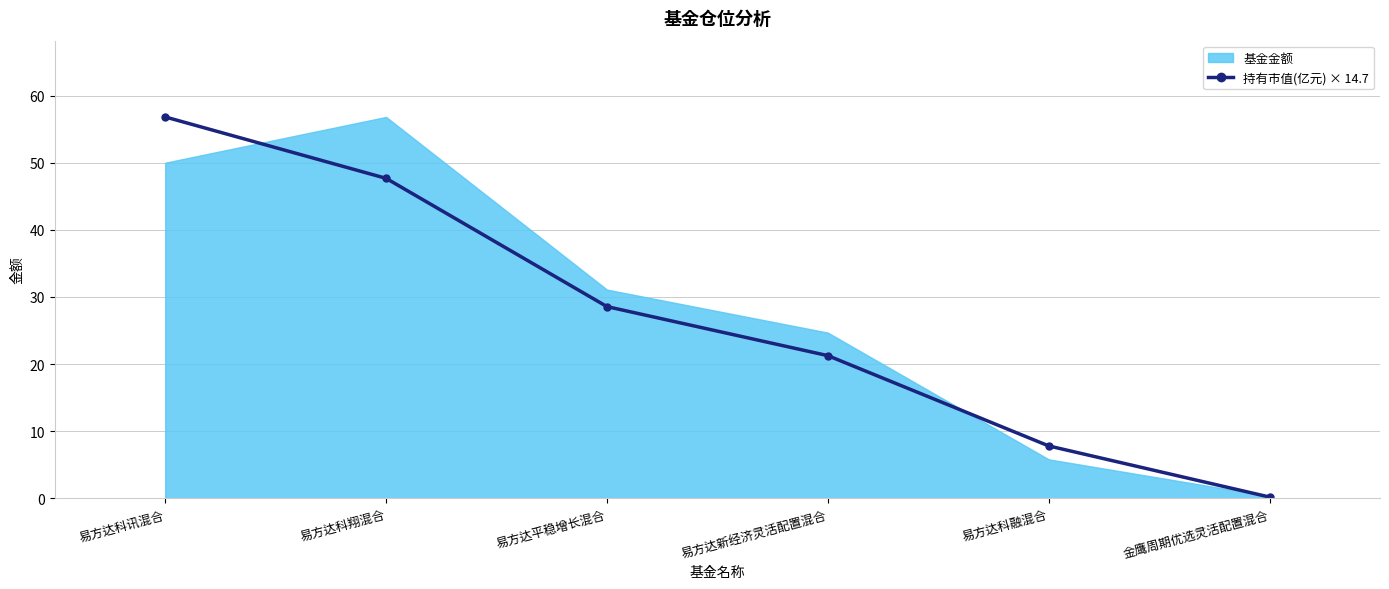

At which label does the data first exceed 28?

易方达科讯混合